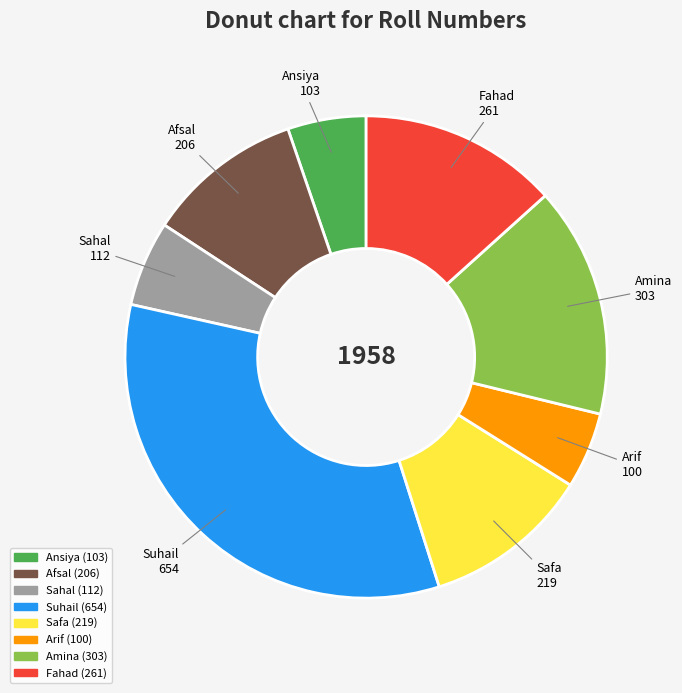

Count the number of slices in the pie.

8